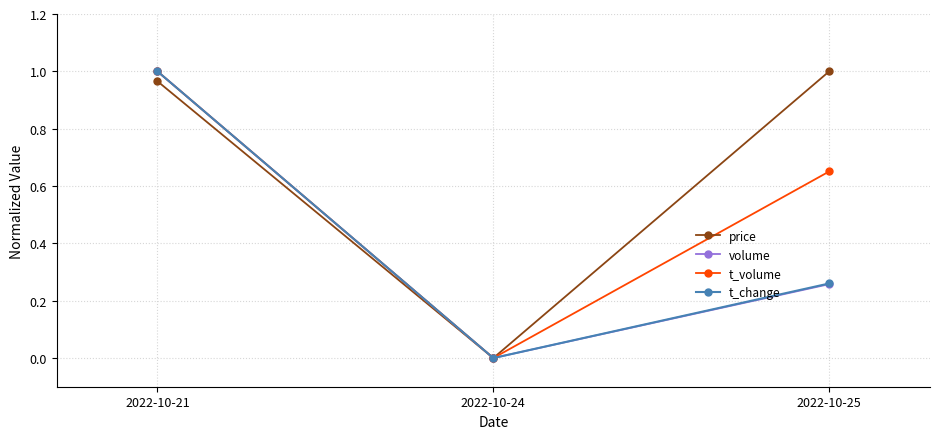

What are all the series names shown in the legend?

price, volume, t_volume, t_change